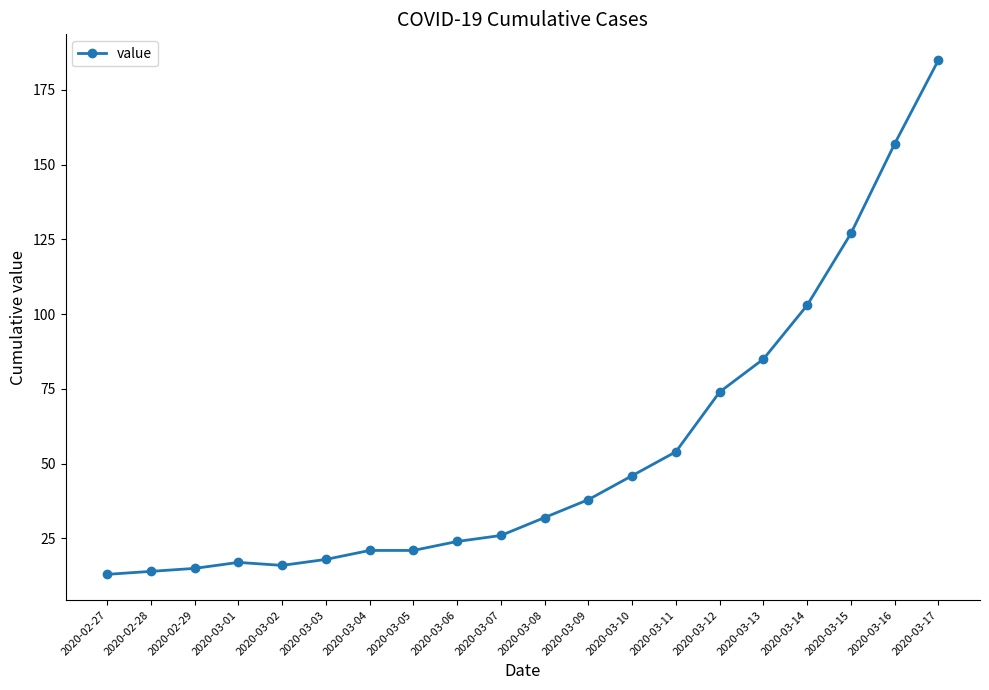

Reading left to right, transcribe all the data shown in this chart.

13	14	15	17	16	18	21	21	24	26	32	38	46	54	74	85	103	127	157	185